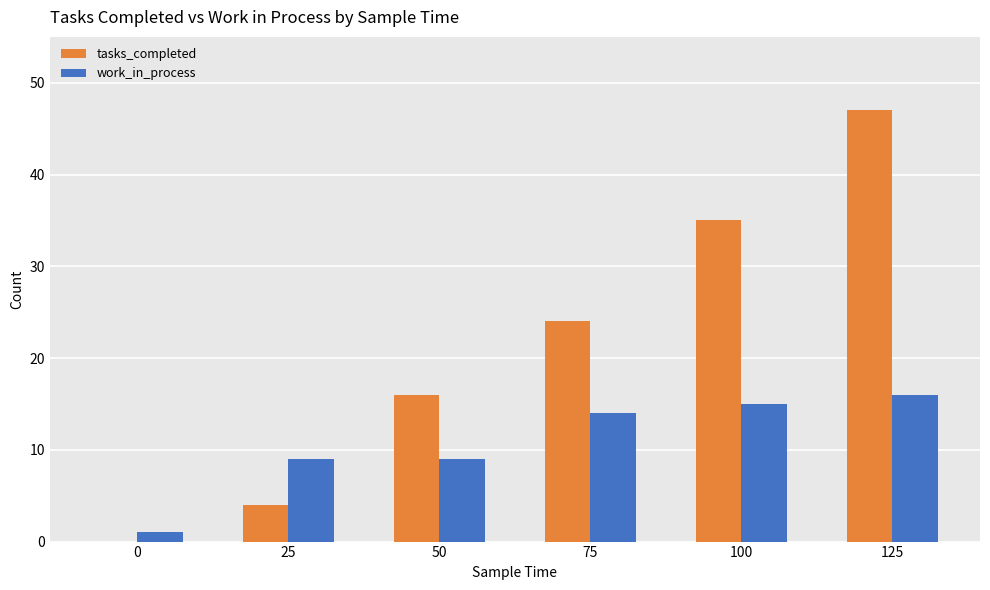

What is the maximum value shown in the chart?

47